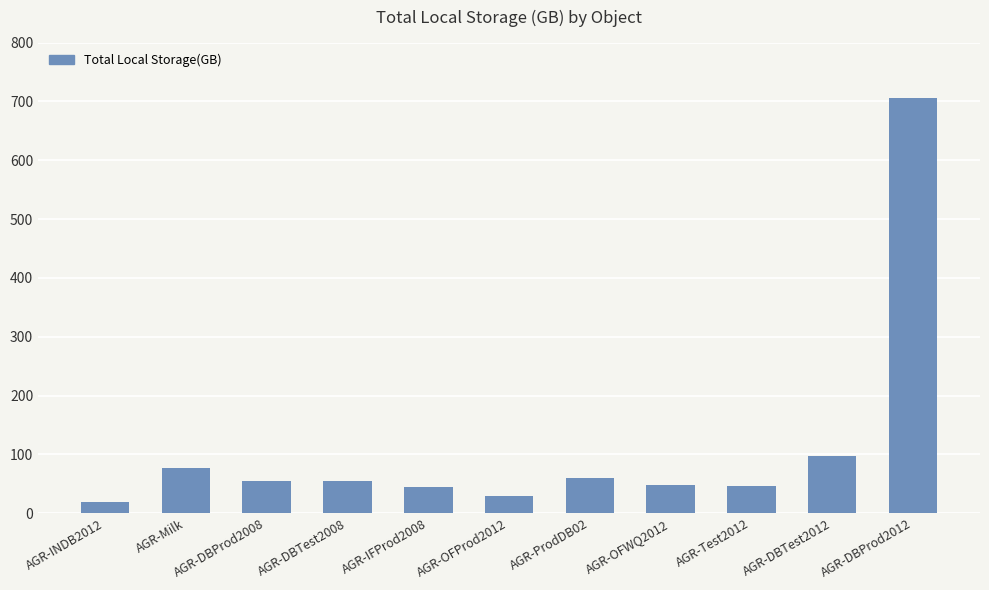

What is the sum of all values?

1238.1